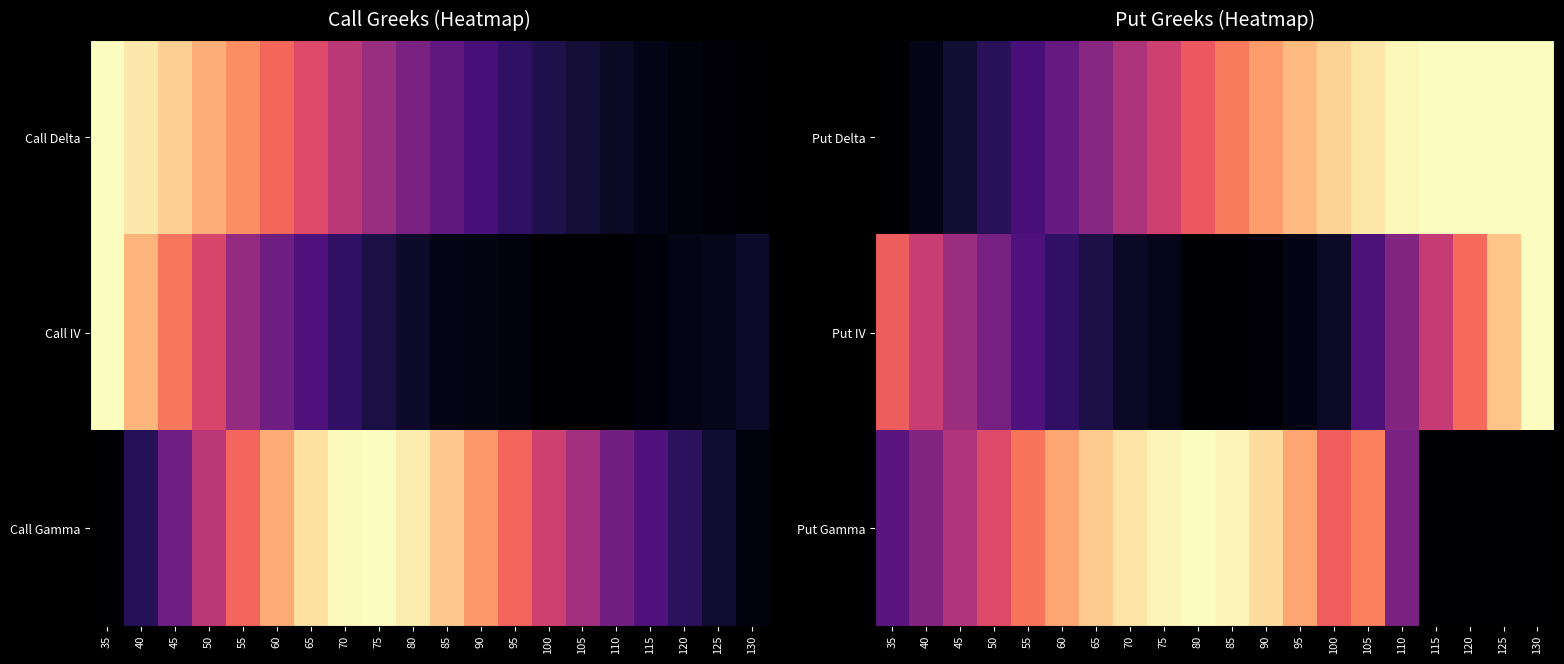

Which category has the lowest value in the Put IV series?

80